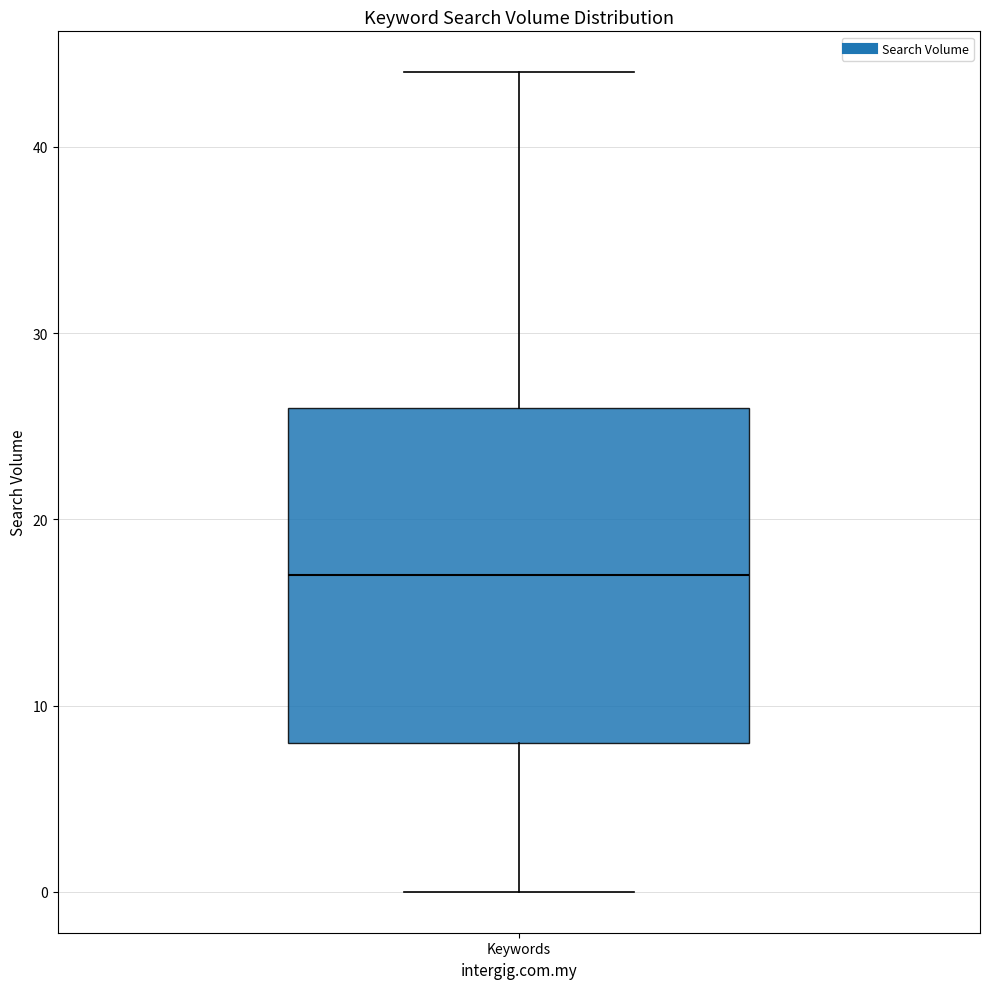

Transcribe this box plot: give where the median line is, the range the box spans, and where the two whiskers end, as read against the y-axis. The values are not printed on the chart, so give them approximately, as read against the axis.

median 17, box 8 to 26, whiskers 0 to 44